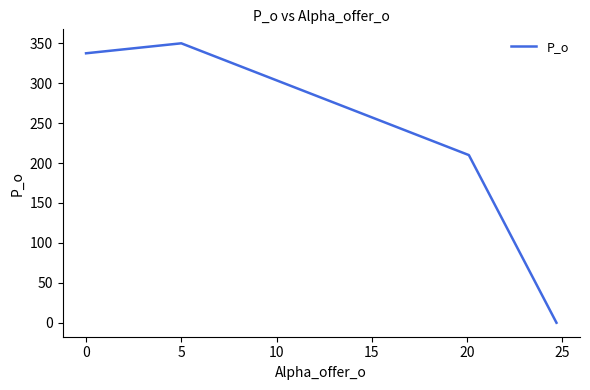

True or false: the data has more than 2 interior local peaks.

False